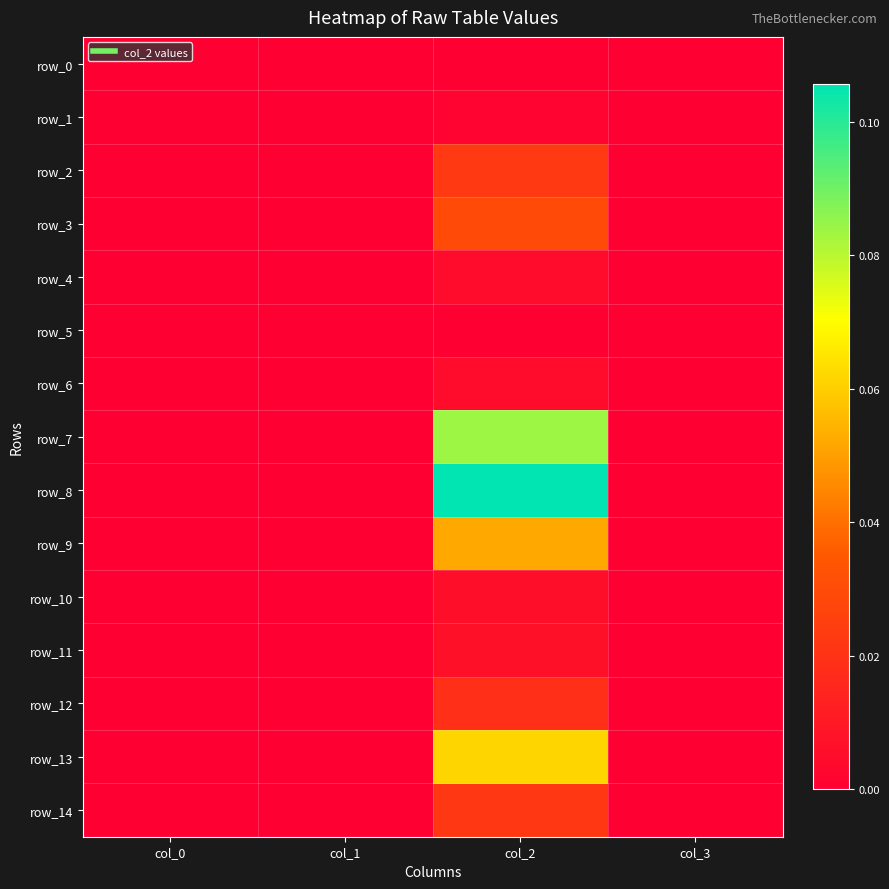

Which label corresponds to the smallest value in the chart?

col_0